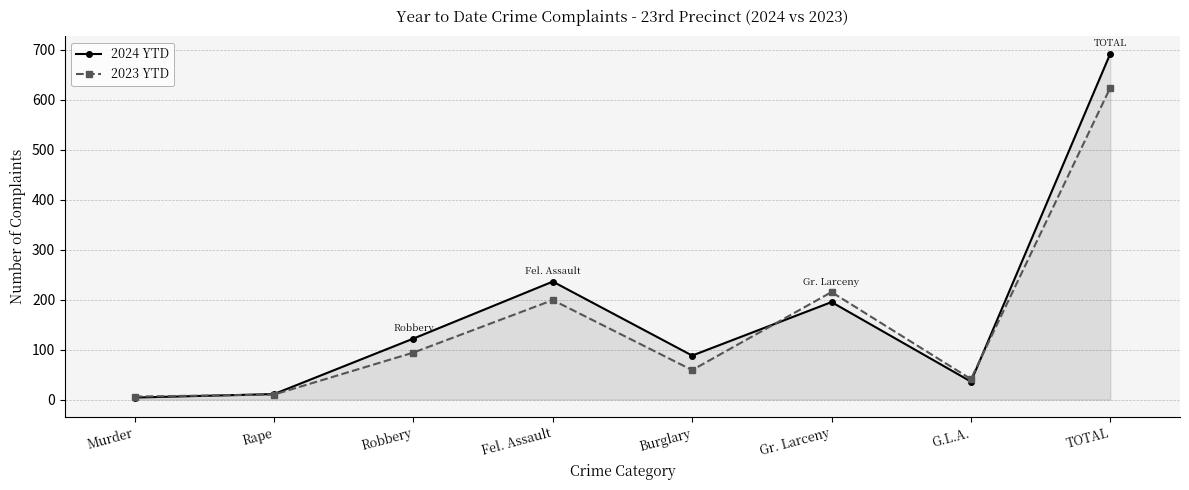

How many interior local valleys does the 2024 YTD series have?

2